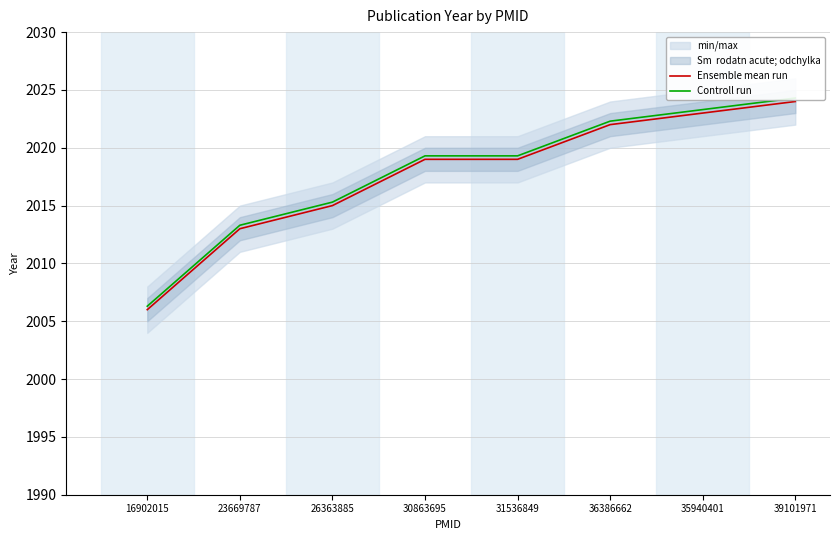

How many values in the Ensemble mean run series exceed 2019?

3